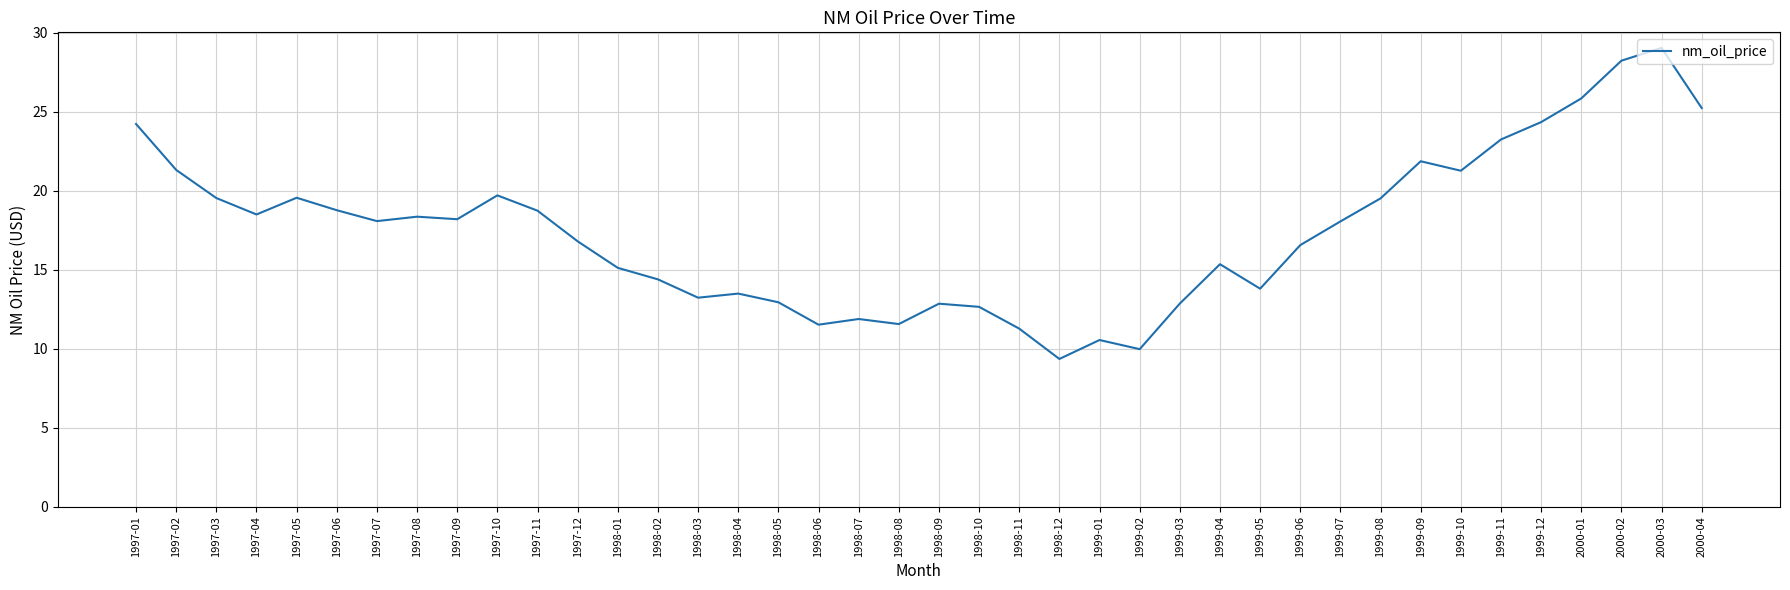

How many series are shown in this chart?

1